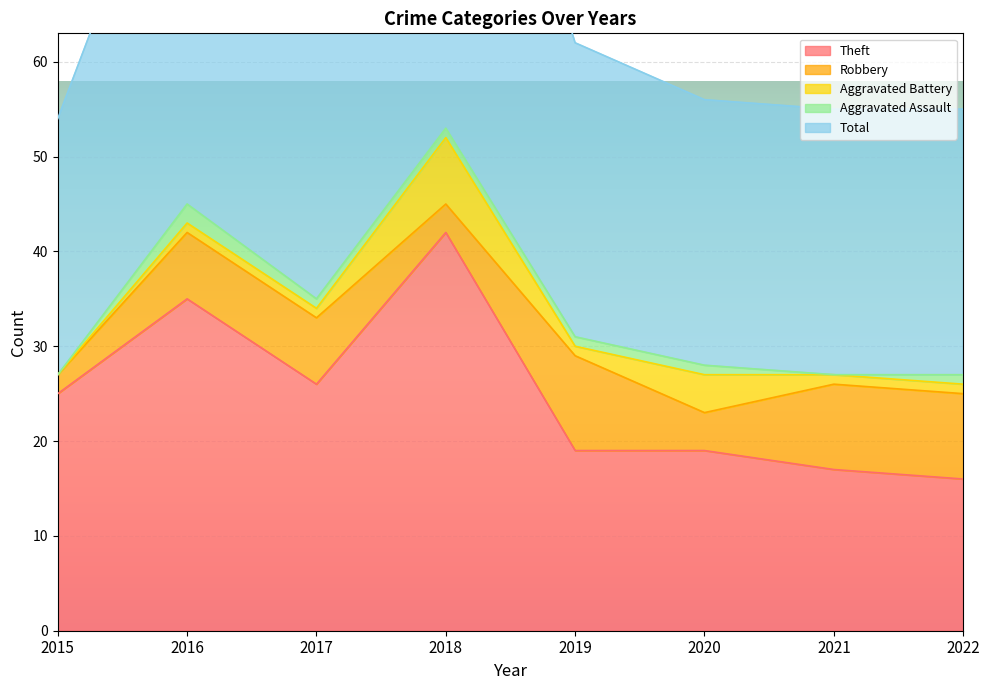

How many Robbery values are between 4 and 9?

5